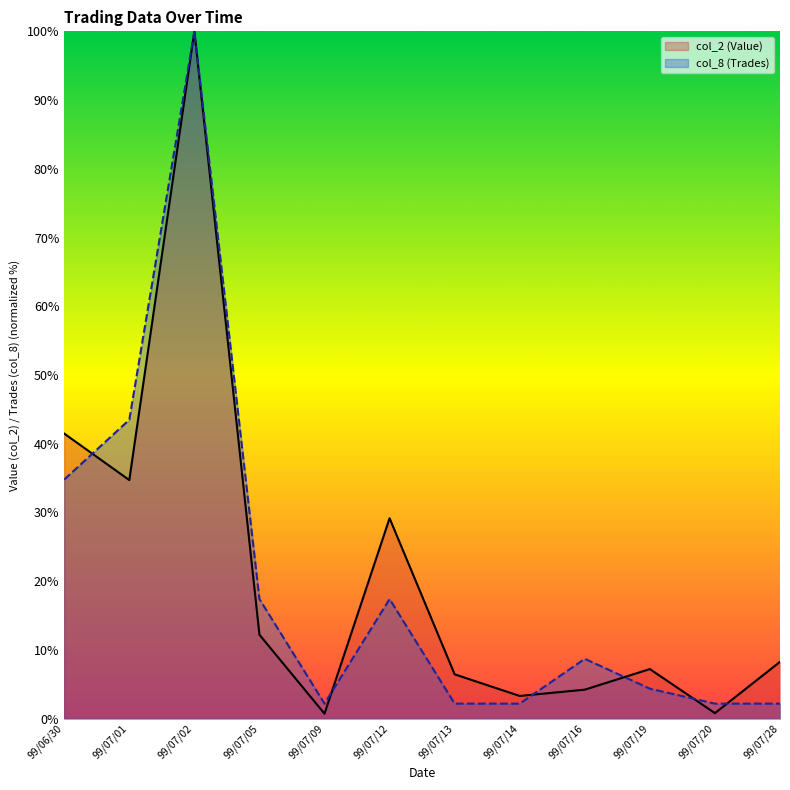

Which series changed the most between 99/07/05 and 99/07/16?

col_8 (Trades)